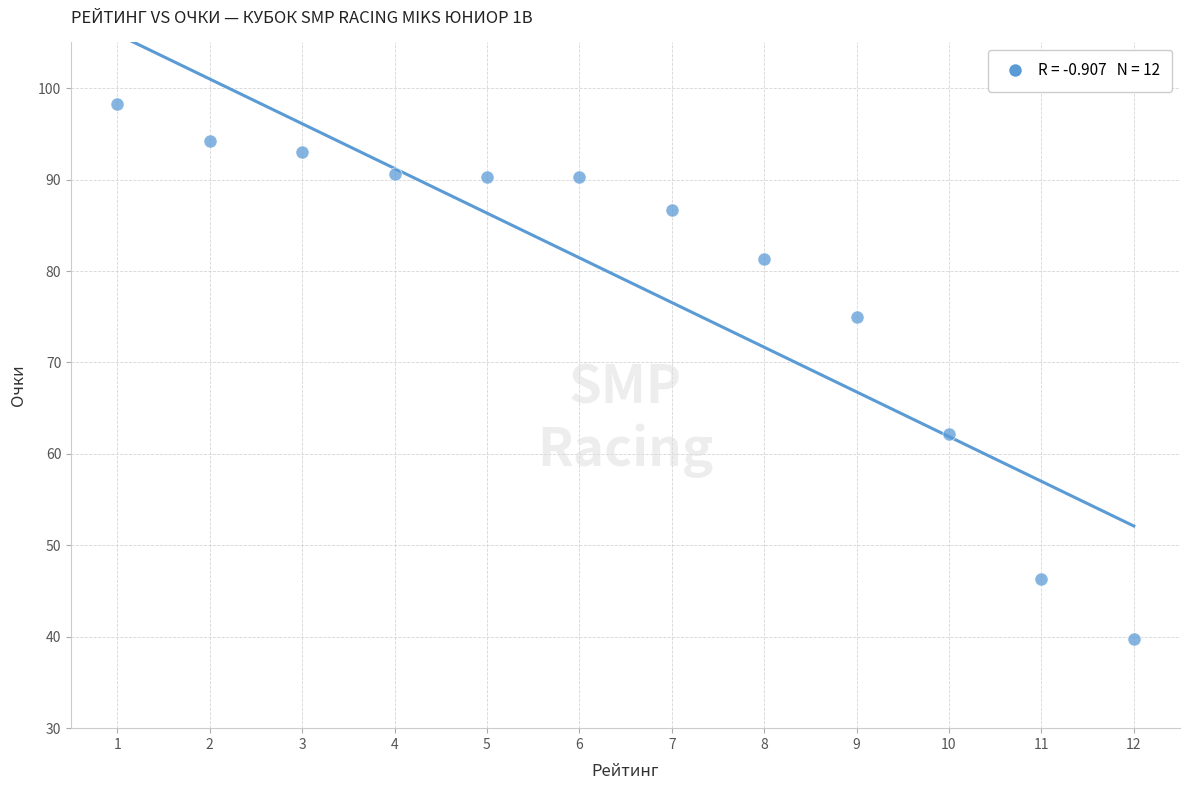

What is the range of X values (max minus min)?

11.0